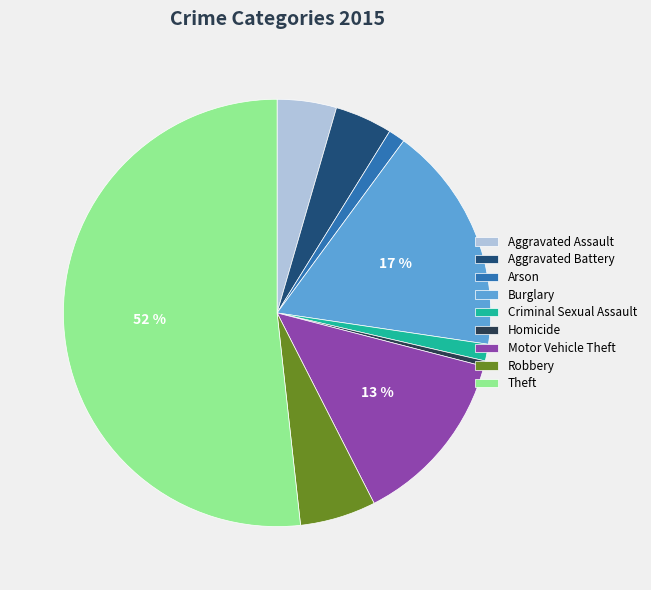

To the nearest percent, what is the average slice percentage?

11%